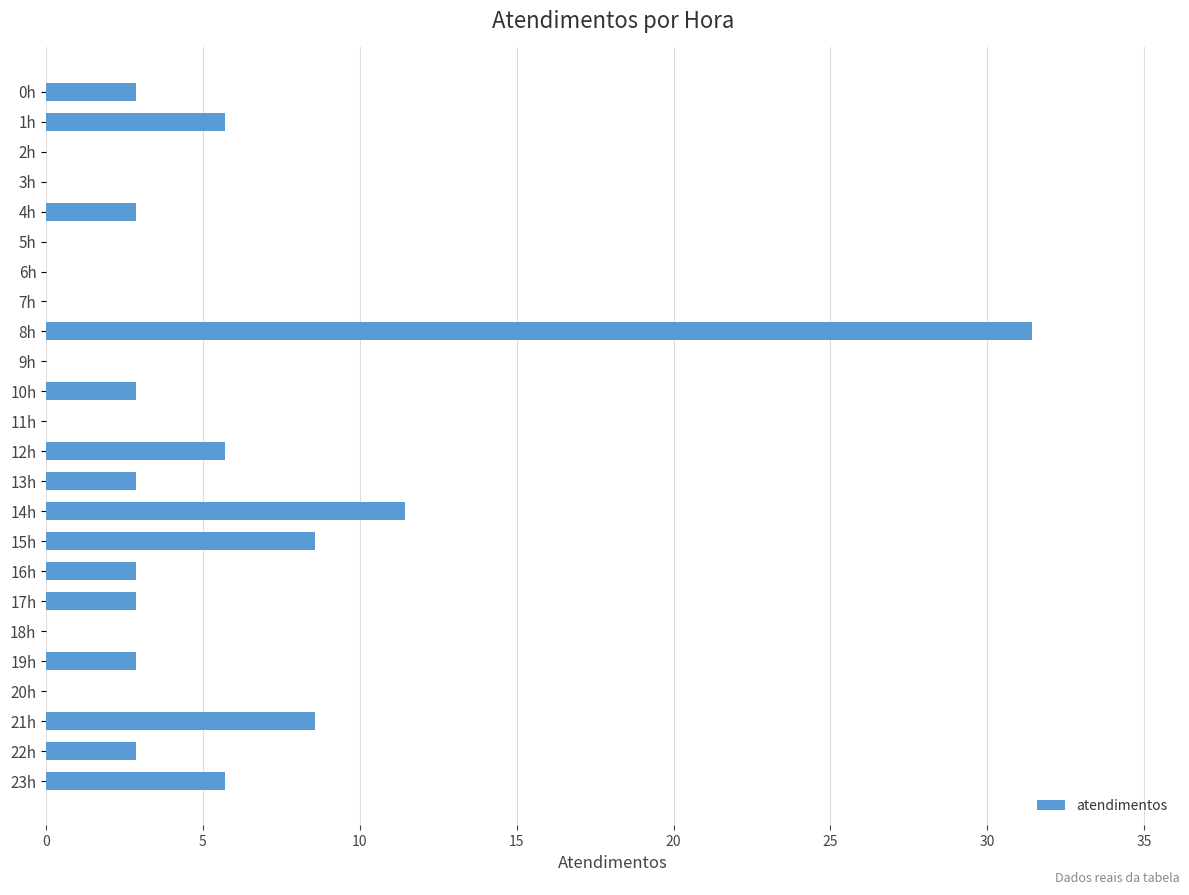

Where is the data nearest to the value 15?

14h